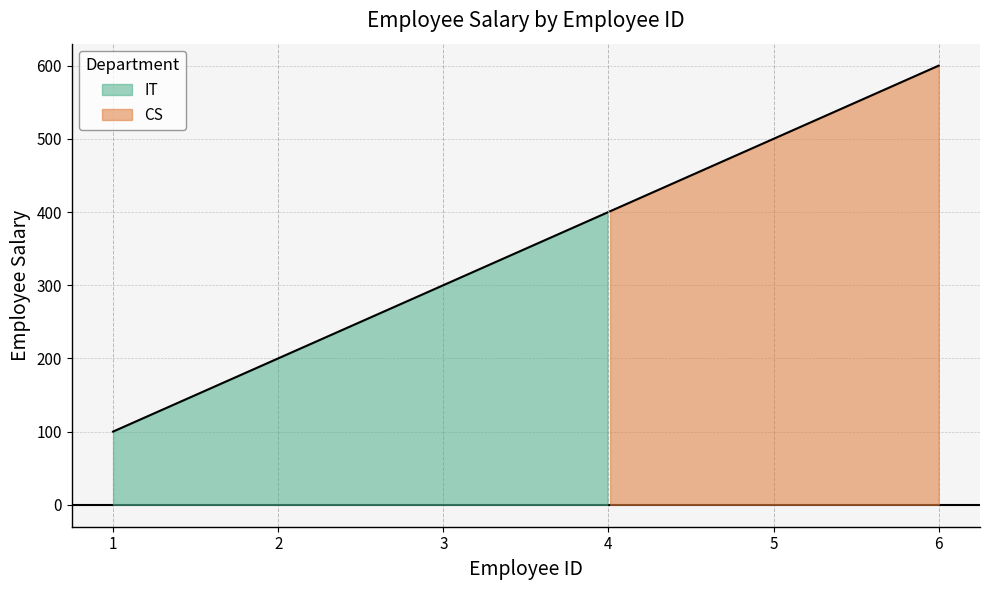

True or false: the data has more than 0 interior local peaks.

False